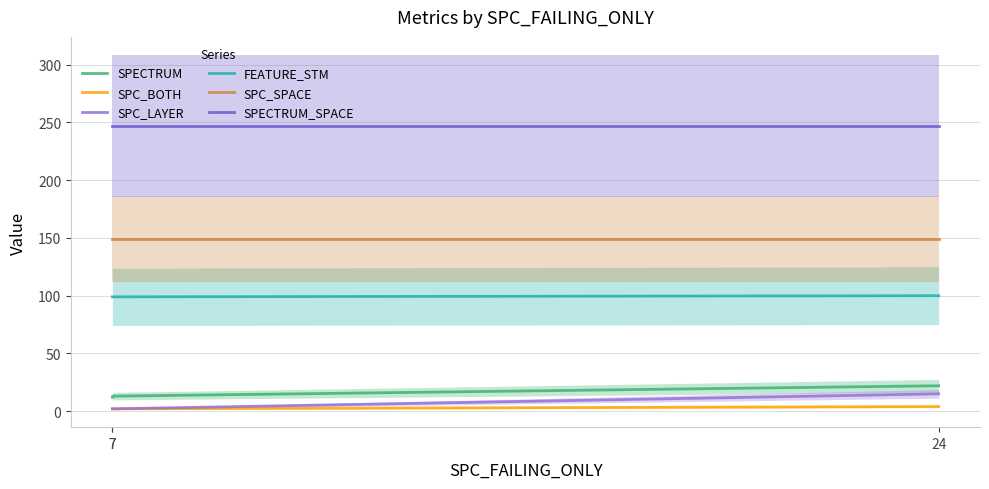

At which label does SPC_BOTH reach its peak?

24